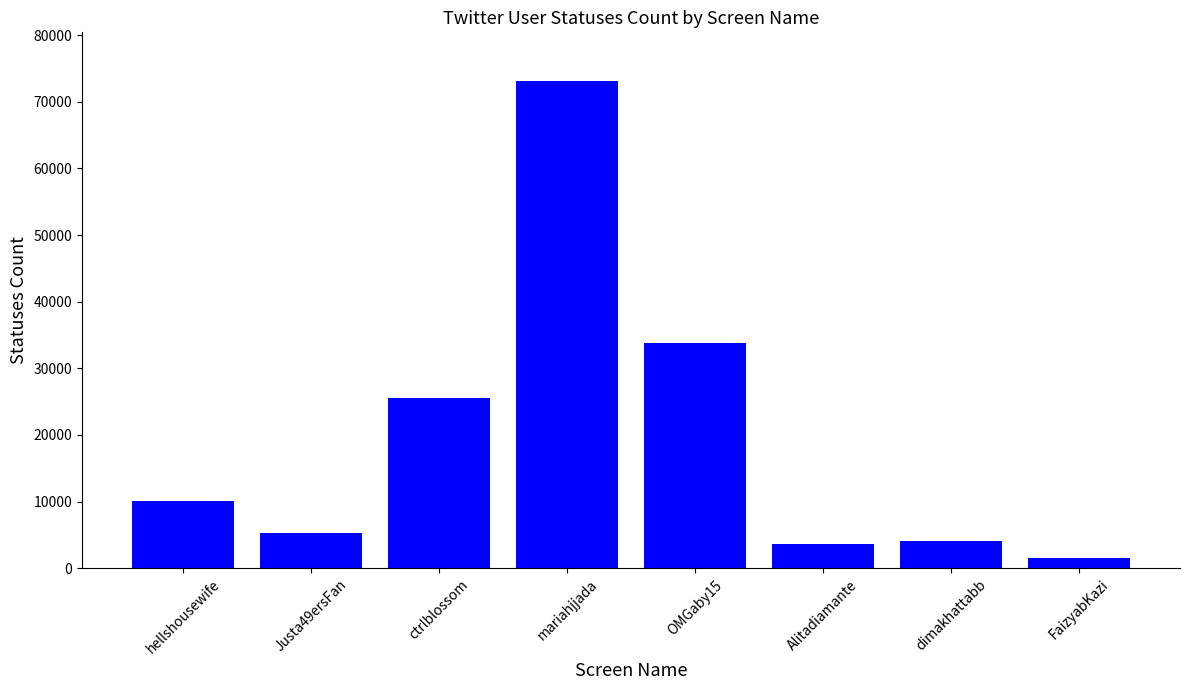

Where is the data nearest to the value 37351?

OMGaby15